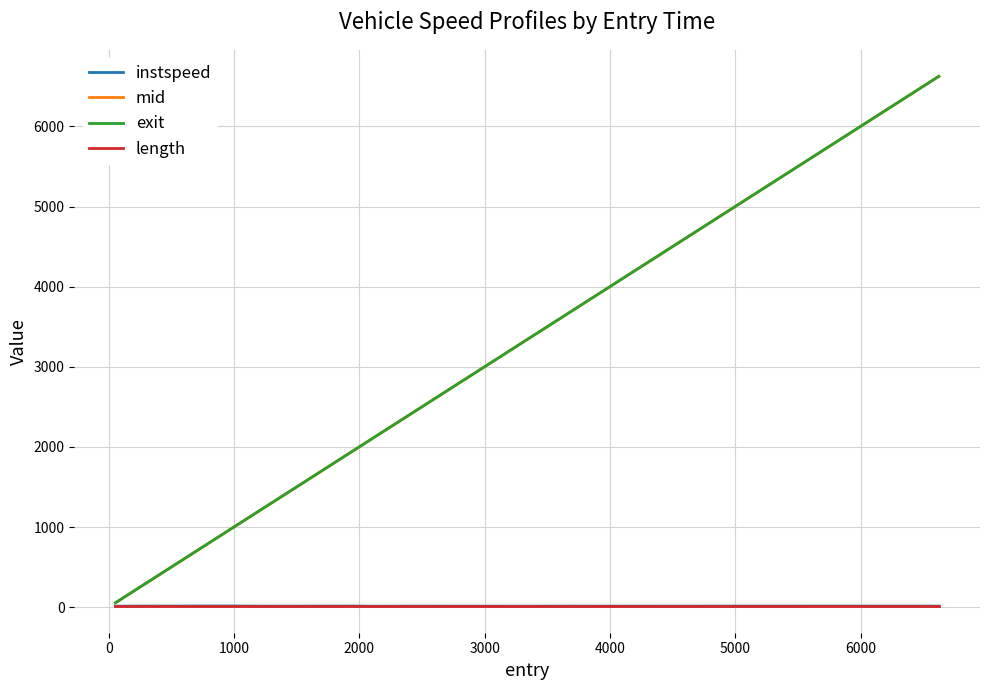

Which series has the widest spread of values?

mid